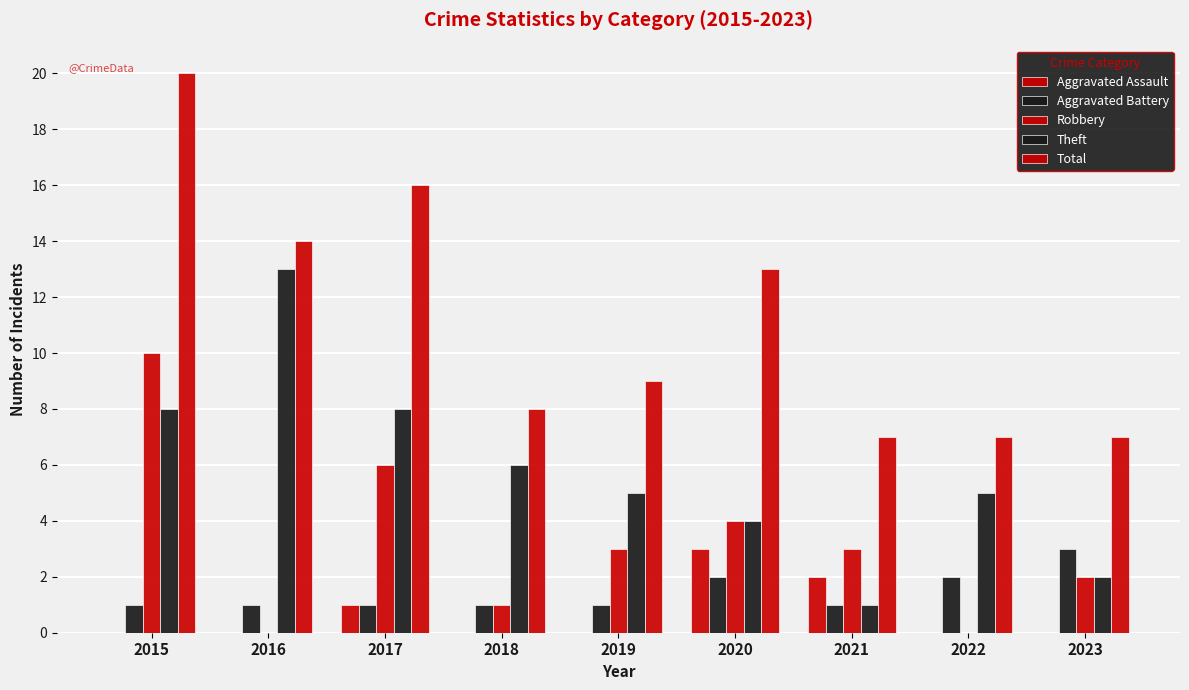

How many series are shown in this chart?

5